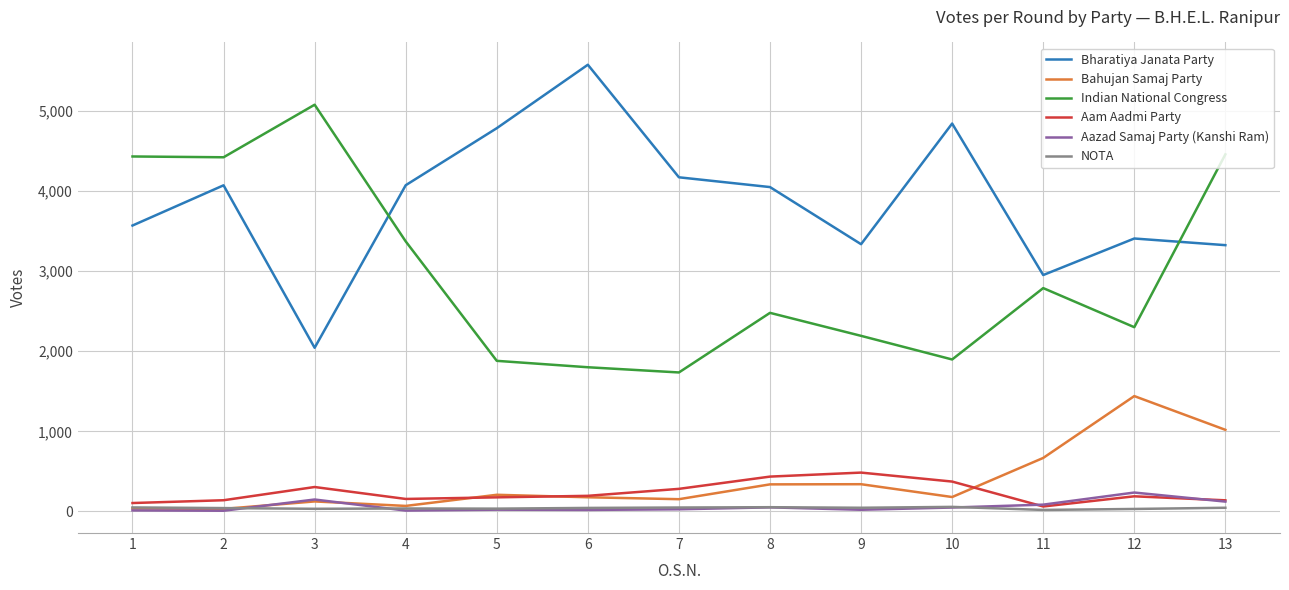

What is the greatest value displayed?

5576